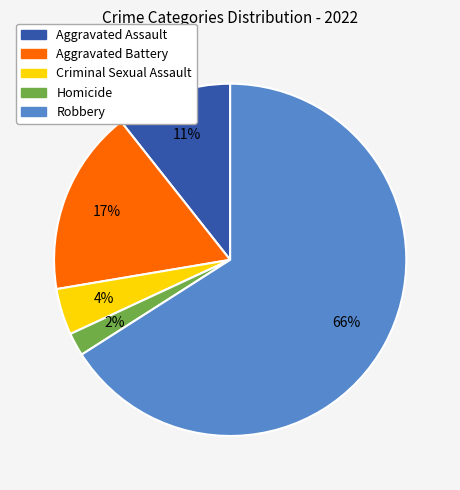

True or false: Aggravated Battery accounts for 28% of the total.

False